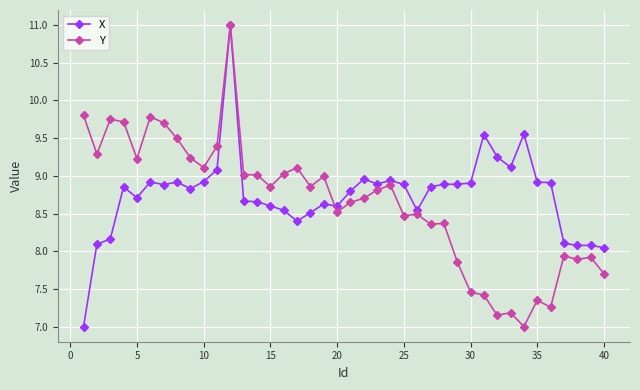

How many values in the X series exceed 8?

39